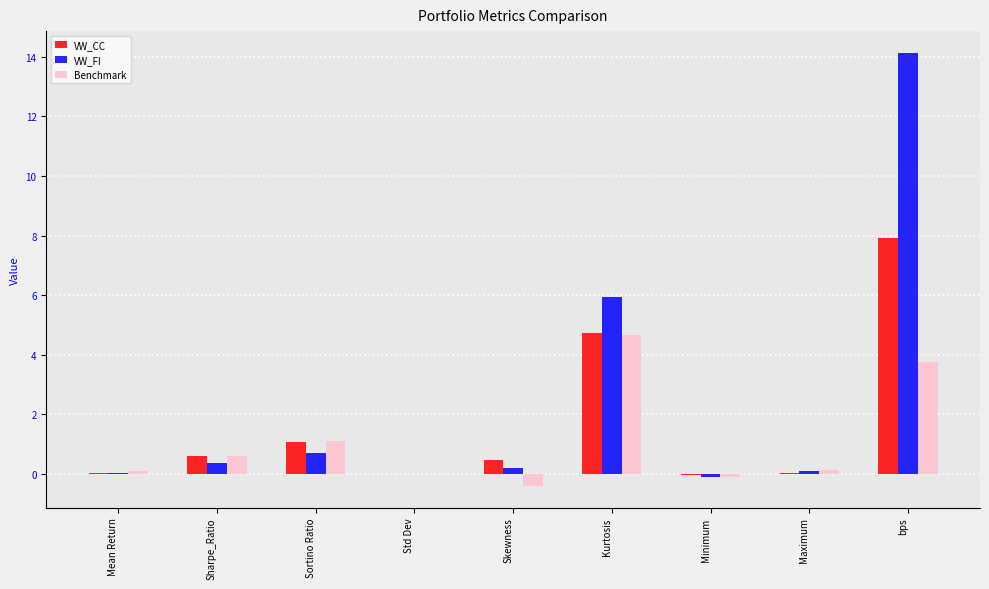

What is the sum of the Benchmark values at Mean Return and bps?

3.9